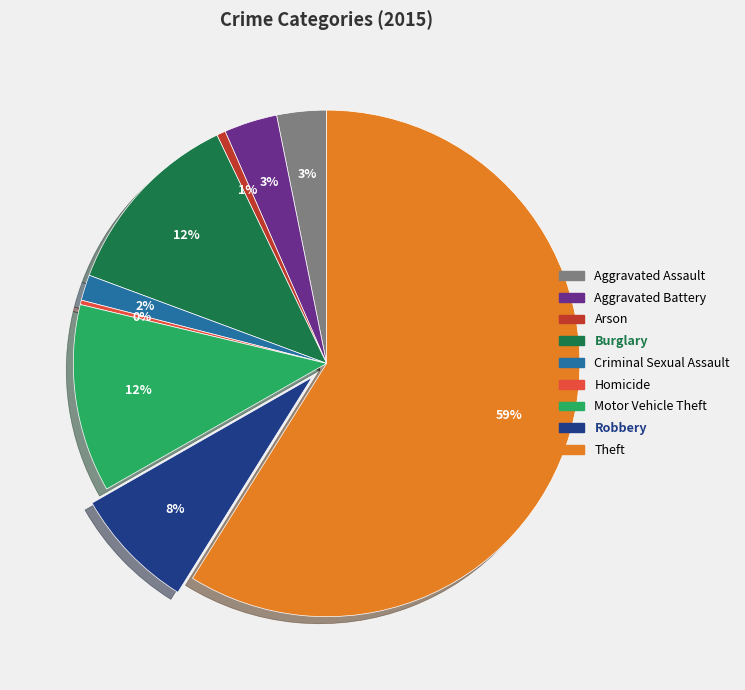

Is the sum of Arson and Burglary greater than half?

No